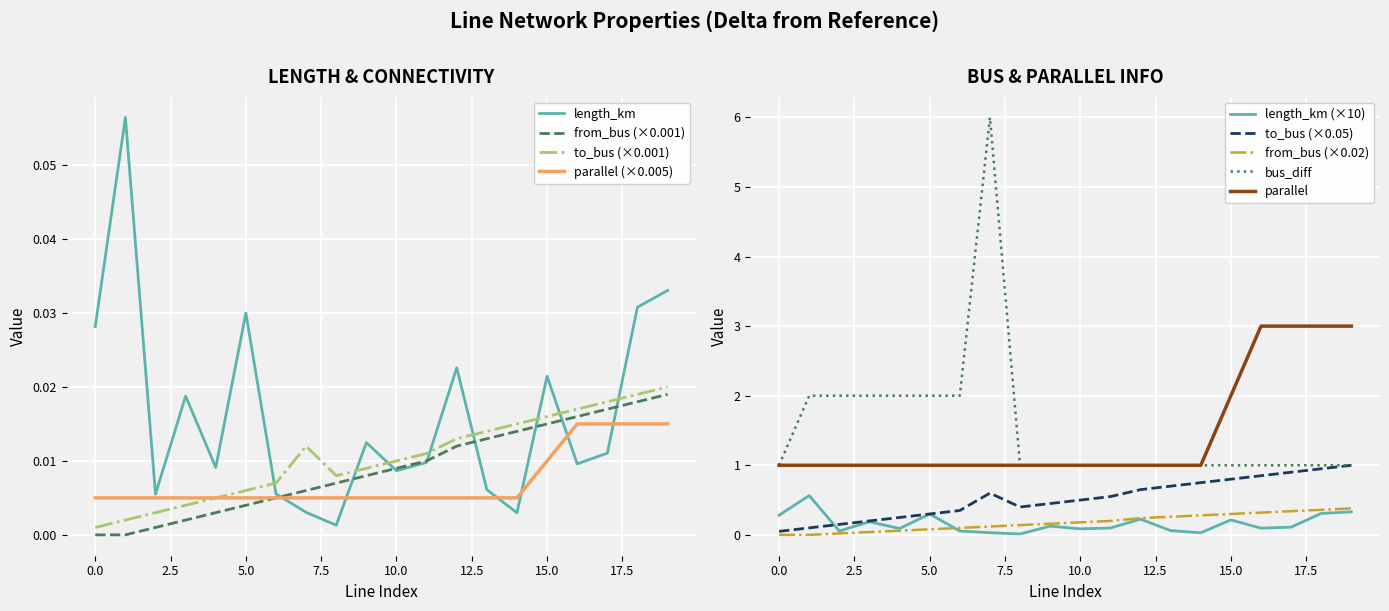

At which category is the sum across all series the highest?

19